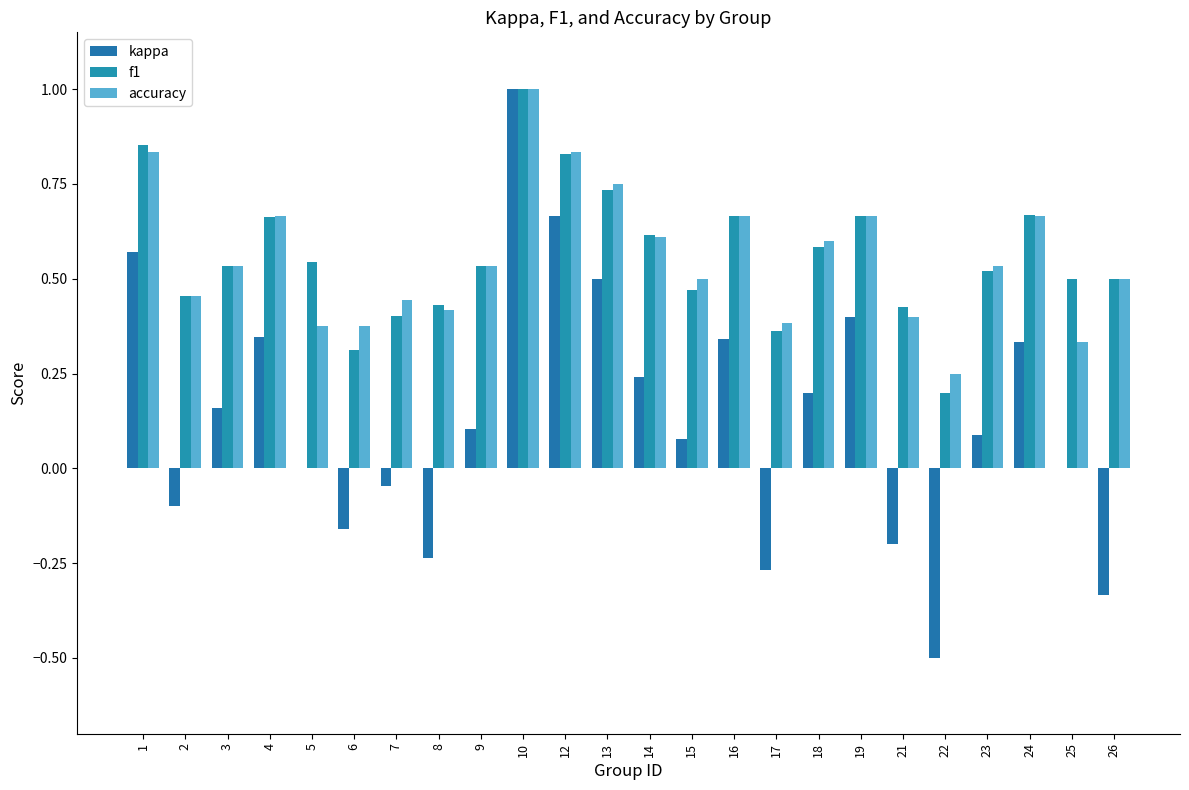

What is the total value across all series at 1?

2.3